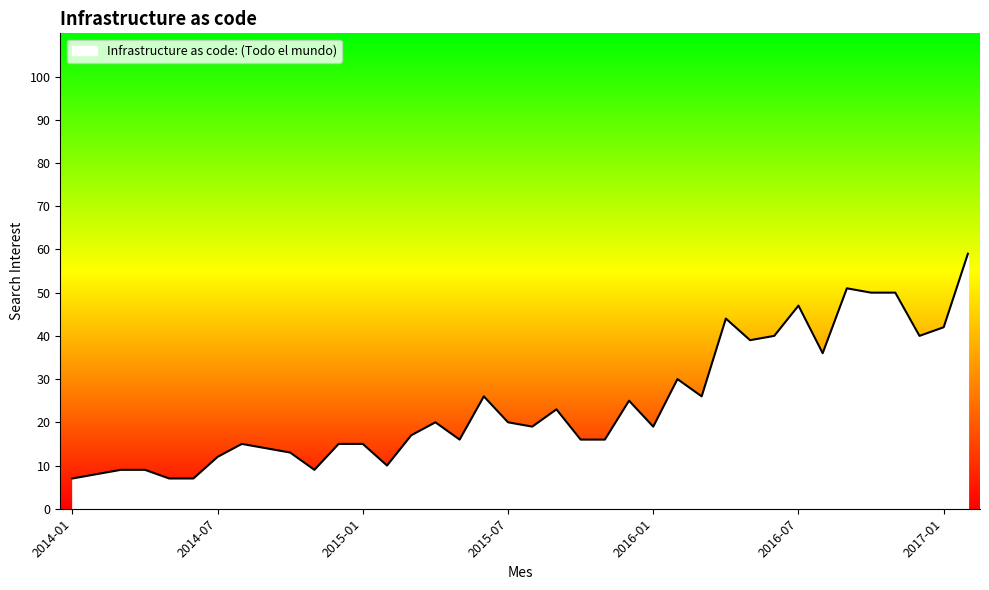

How many distinct data groups are displayed?

1